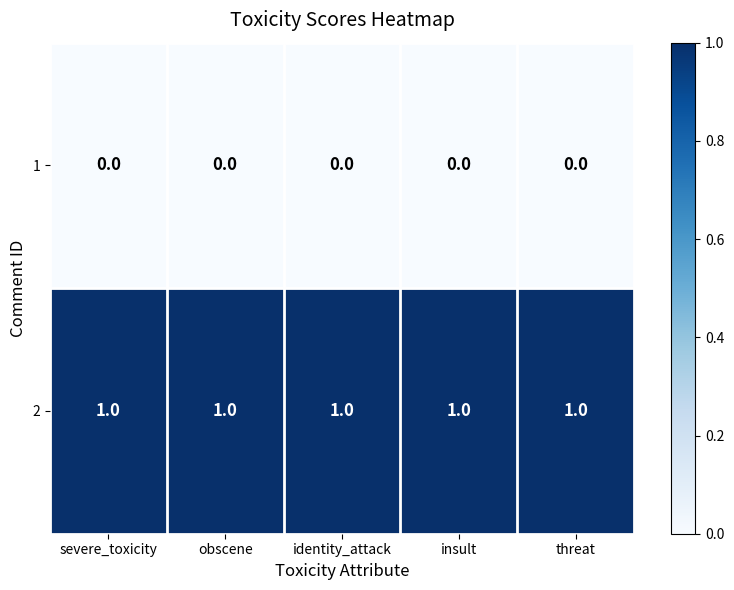

Is the value of 2 at threat greater than the value of 1 at insult?

Yes